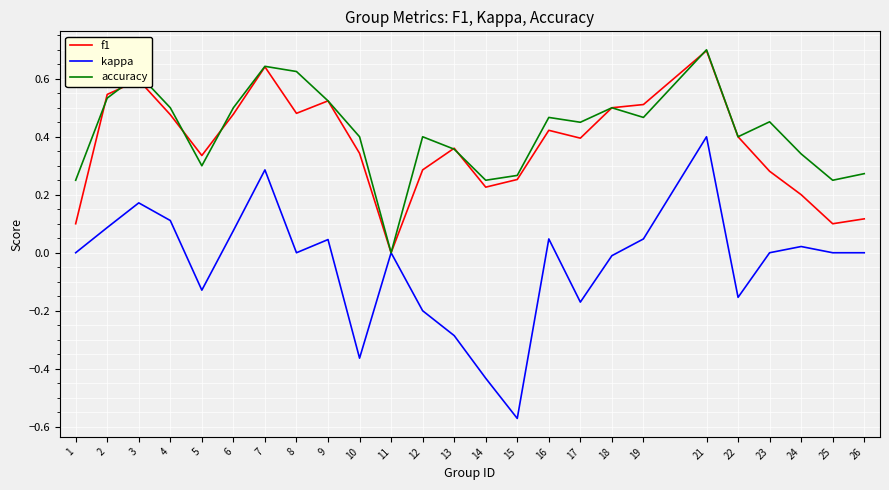

Which series changed the most between 3 and 16?

f1